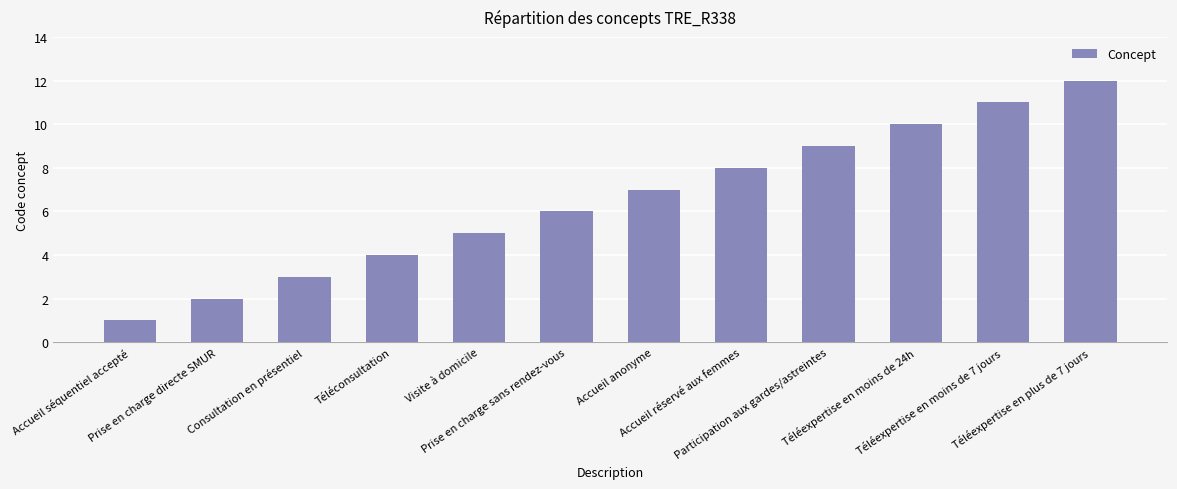

Reading right to left, extract all data points from this chart.

12	11	10	9	8	7	6	5	4	3	2	1